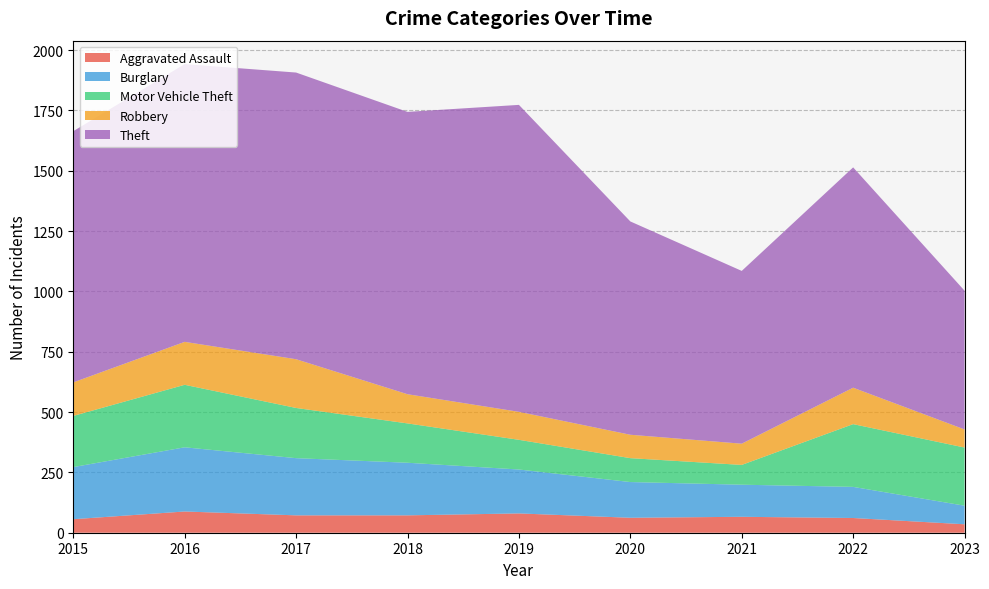

Reading left to right, transcribe all the data shown in this chart.

Aggravated Assault: 2015=56	2016=88	2017=72	2018=72	2019=80	2020=62	2021=66	2022=61	2023=35
Burglary: 2015=216	2016=266	2017=237	2018=218	2019=182	2020=148	2021=133	2022=129	2023=77
Motor Vehicle Theft: 2015=212	2016=259	2017=208	2018=163	2019=123	2020=99	2021=82	2022=260	2023=241
Robbery: 2015=139	2016=178	2017=202	2018=121	2019=116	2020=97	2021=88	2022=151	2023=75
Theft: 2015=1041	2016=1151	2017=1188	2018=1170	2019=1272	2020=884	2021=716	2022=913	2023=575